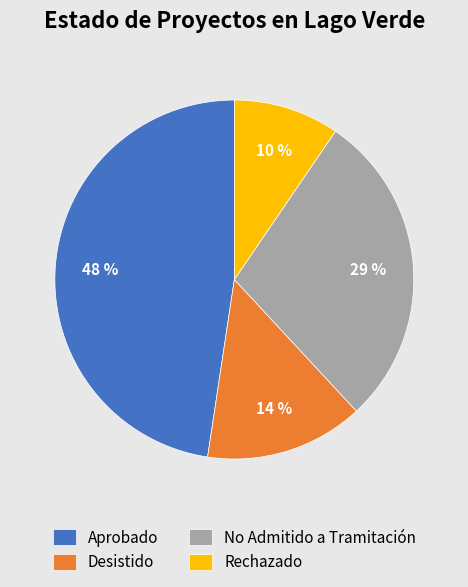

What percentage is the Aprobado slice, to the nearest percent?

48%